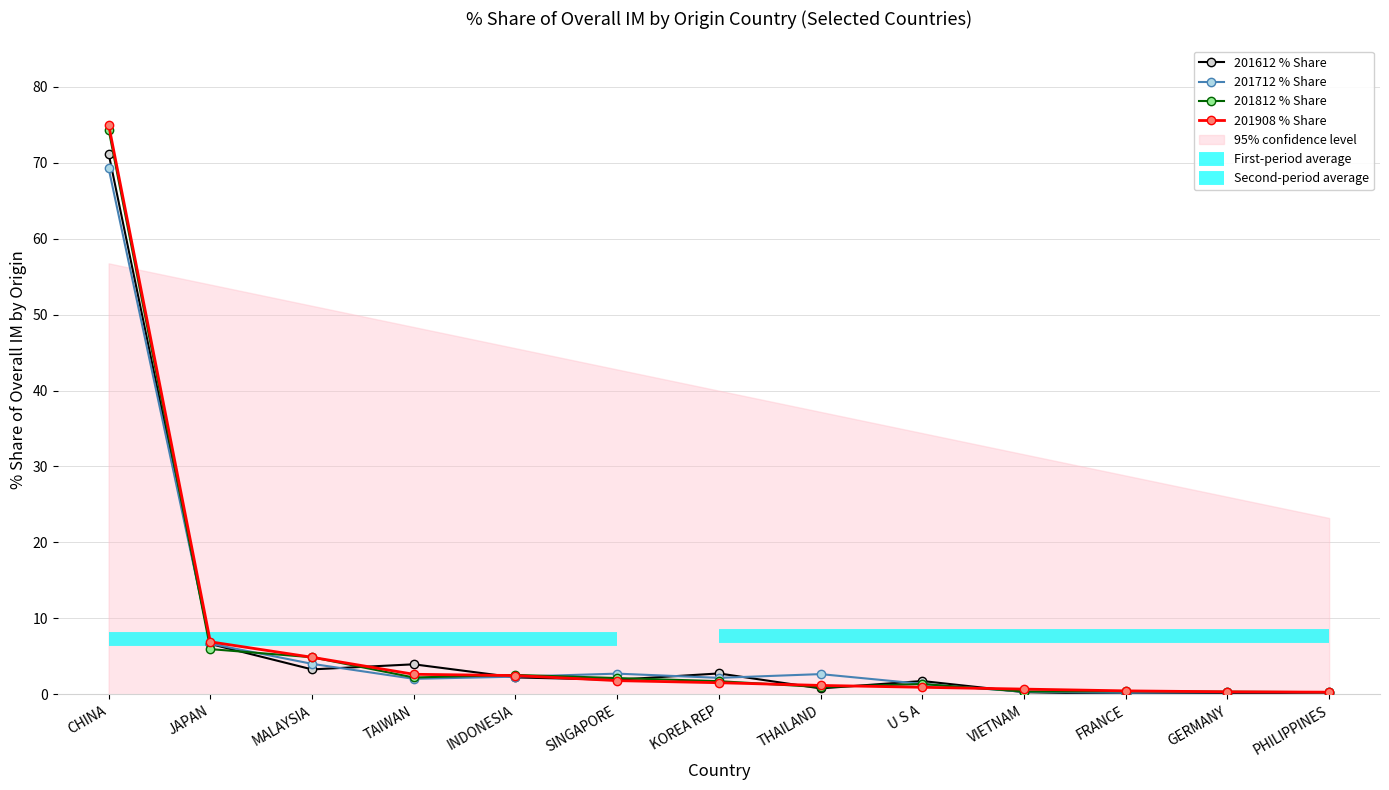

What is the sum of the 201612 values at U S A and KOREA REP?

4.5